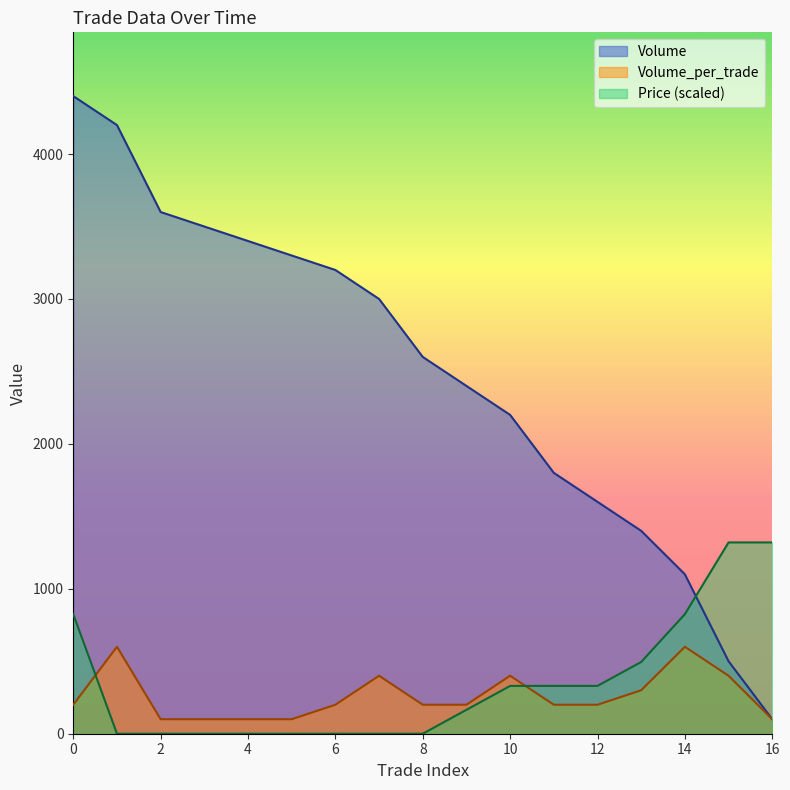

Reading left to right, what are all the values shown in this chart?

Volume: 4400	4200	3600	3500	3400	3300	3200	3000	2600	2400	2200	1800	1600	1400	1100	500	100
Volume_per_trade: 200	600	100	100	100	100	200	400	200	200	400	200	200	300	600	400	100
Price: 825	0	0	0	0	0	0	0	0	165	330	330	330	495	825	1320	1320